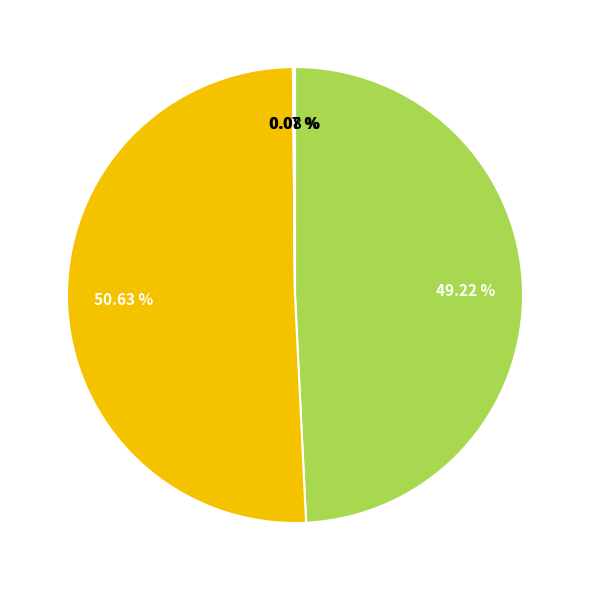

Does any single category account for the majority?

Yes